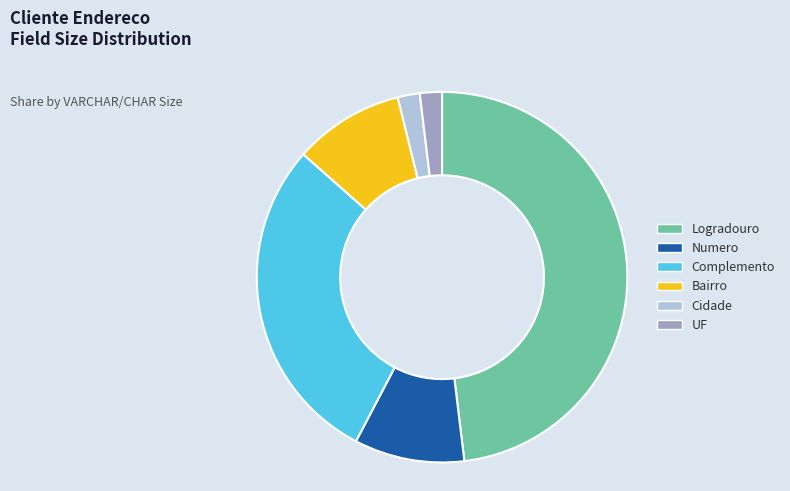

Approximately how many times larger is the value at Bairro compared to UF?

5.0